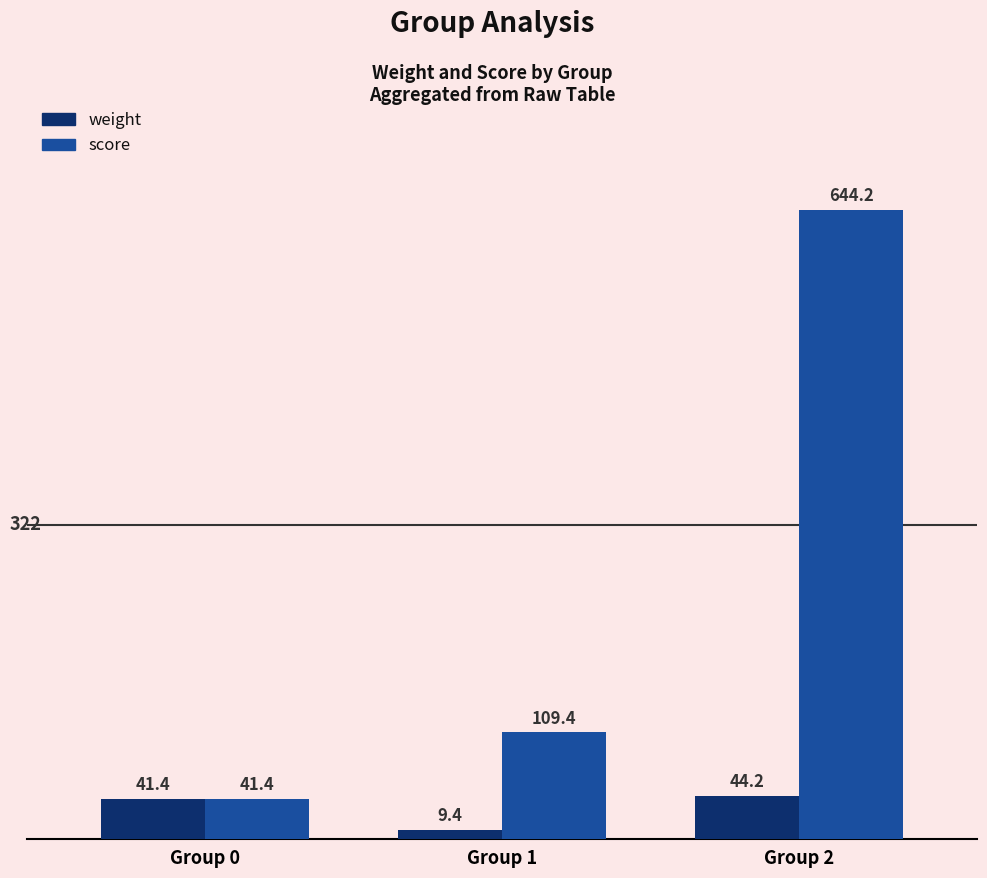

What is the lowest value of the score series?

41.4